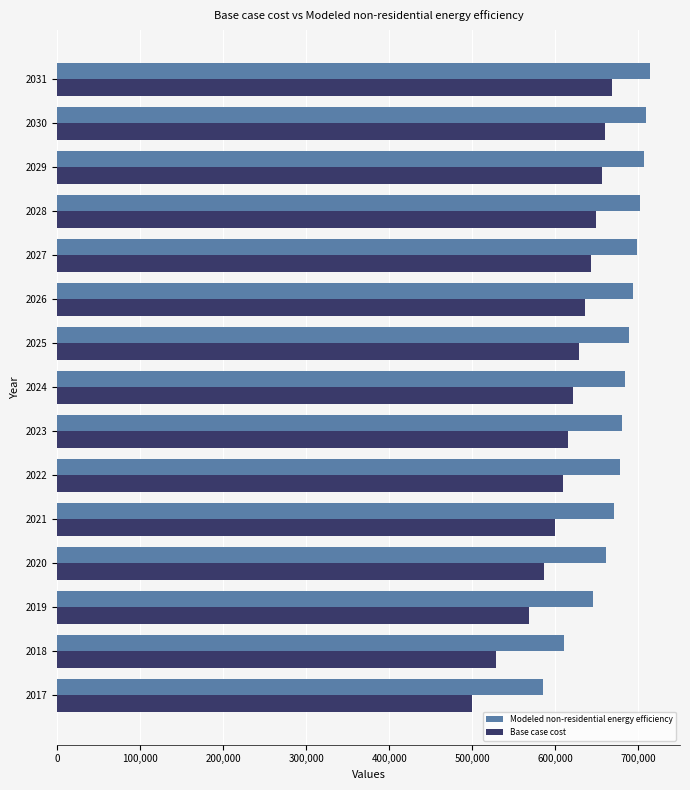

What is the difference between the Modeled non-residential energy efficiency values at 2020 and 2023?

20171.9